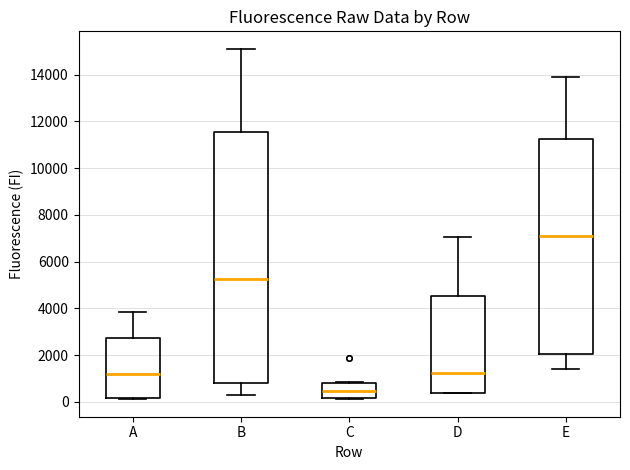

Reading left to right, read every box against the y-axis: the position of its median line, the range the box covers, and the ends of its whiskers. The values are not printed on the chart, so give them approximately, as read against the axis.

A: median 1200, box 200 to 2800, whiskers 200 to 3800
B: median 5200, box 800 to 11600, whiskers 200 to 15200
C: median 400, box 200 to 800, whiskers 200 to 800
D: median 1200, box 400 to 4600, whiskers 400 to 7000
E: median 7200, box 2000 to 11200, whiskers 1400 to 14000